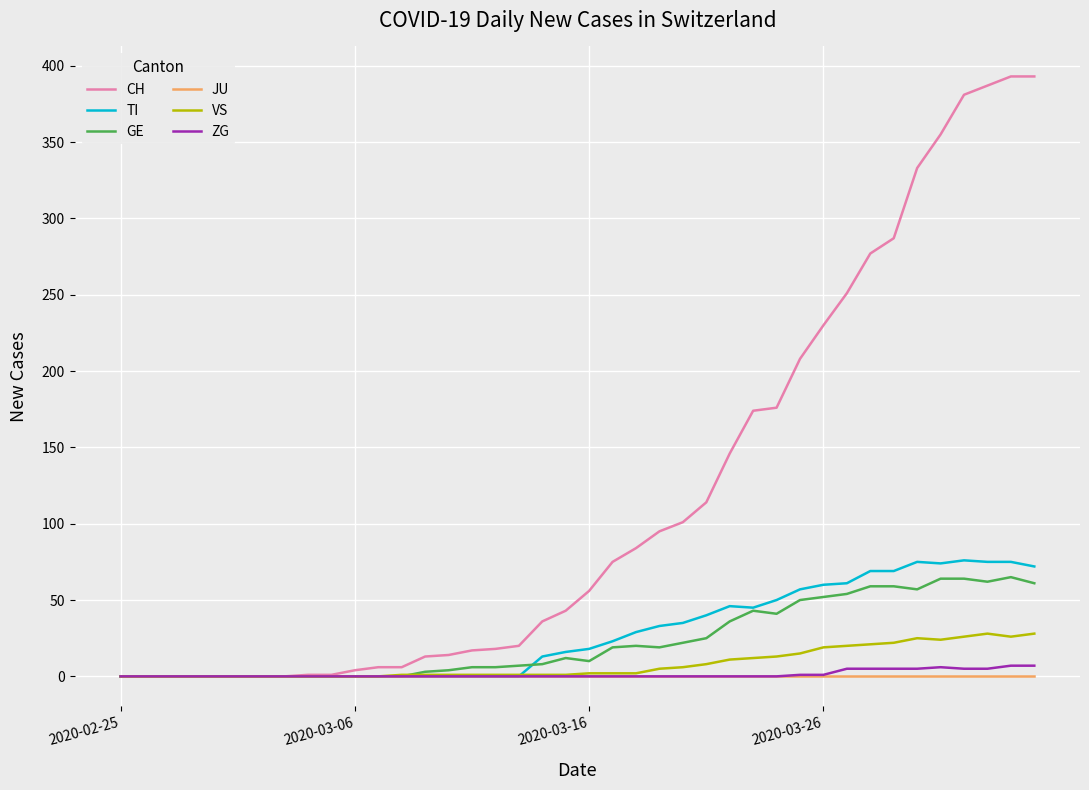

Which series has the widest spread of values?

CH